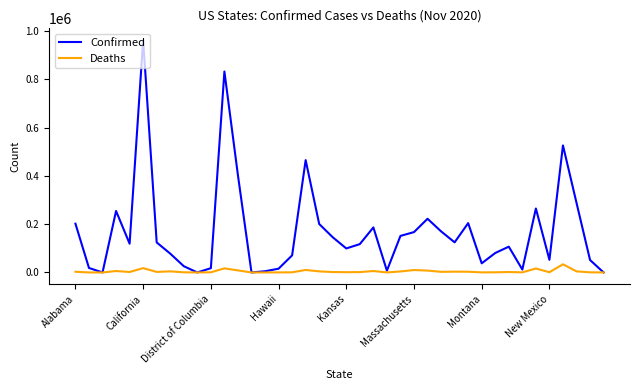

Rank the series by their average value, from highest to lowest.

Confirmed, Deaths